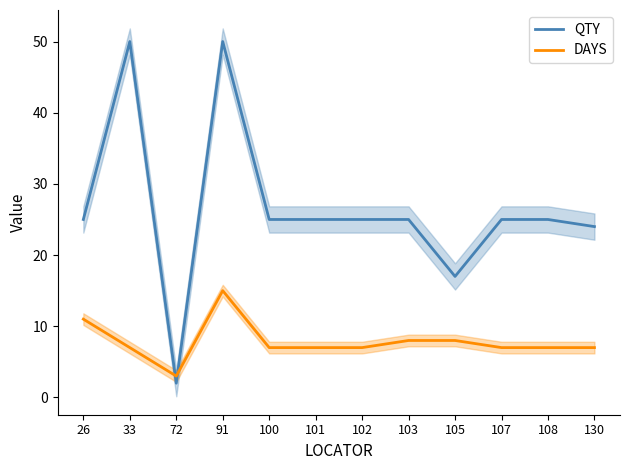

Which series ends up on top after the final intersection of DAYS and QTY?

QTY